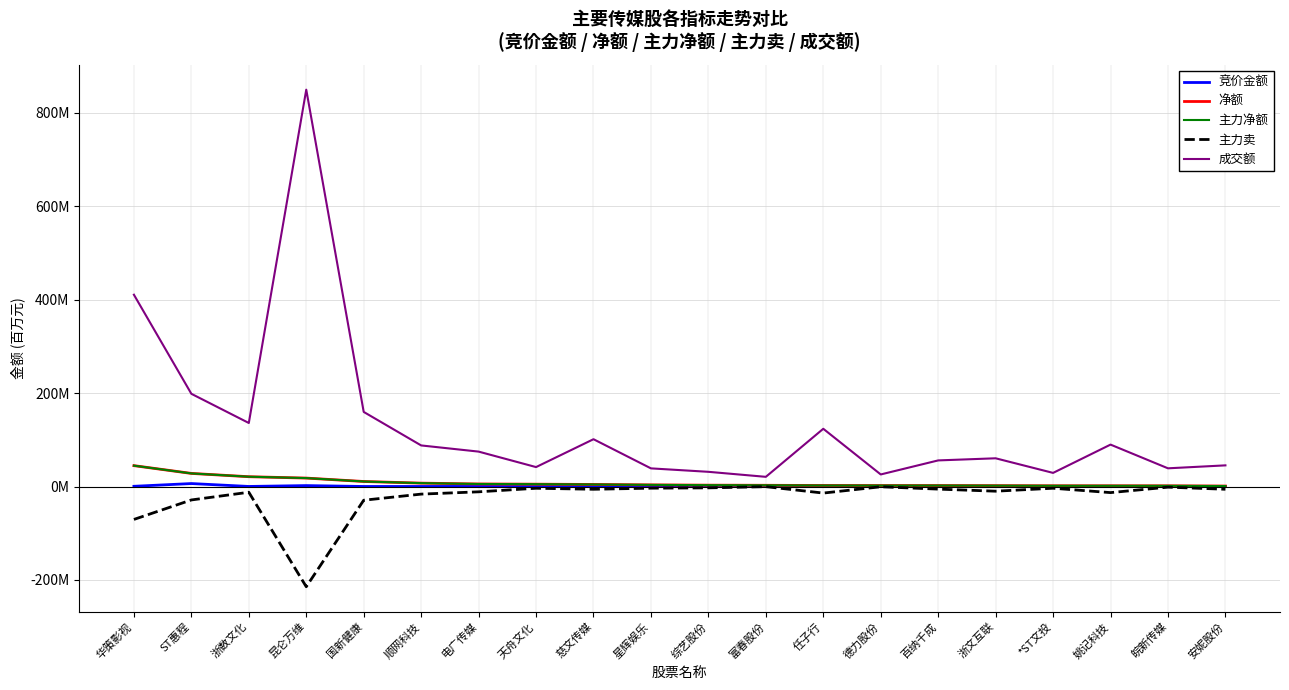

Does the chart display data point markers on the line(s)?

No